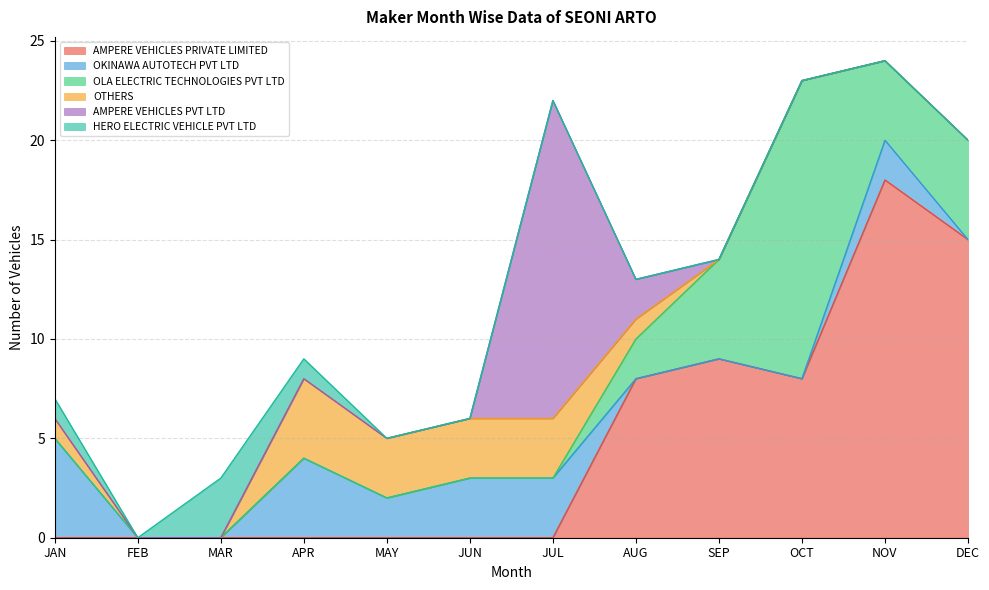

Count the number of categories in the chart.

12